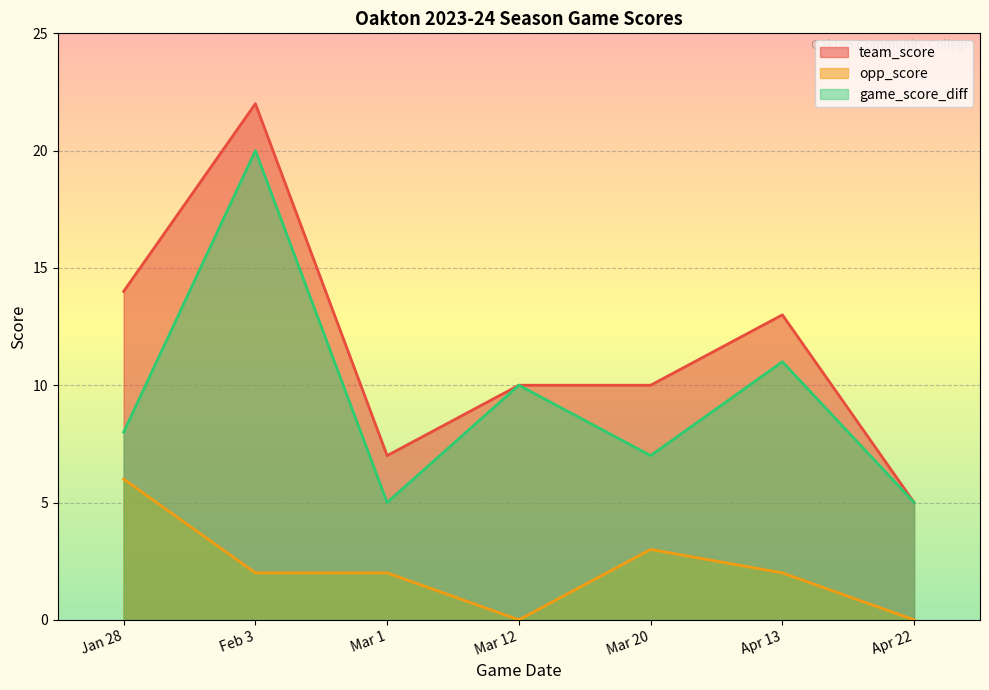

Where is team_score nearest to the value 13?

Apr 13